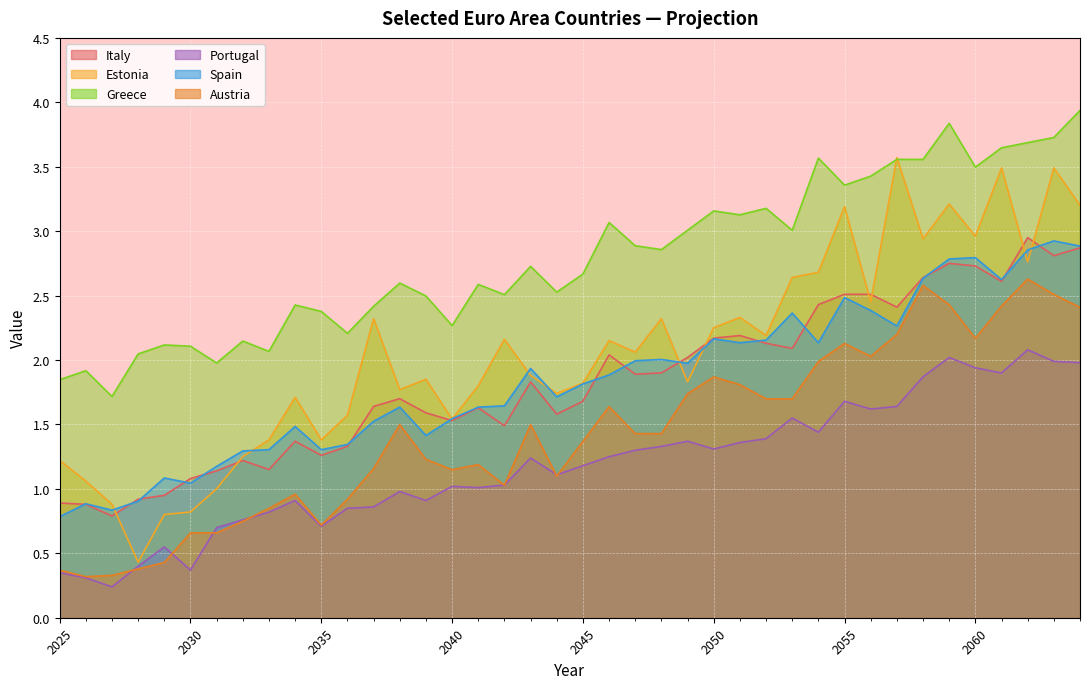

Between 2063 and 2034, which is larger?

2063